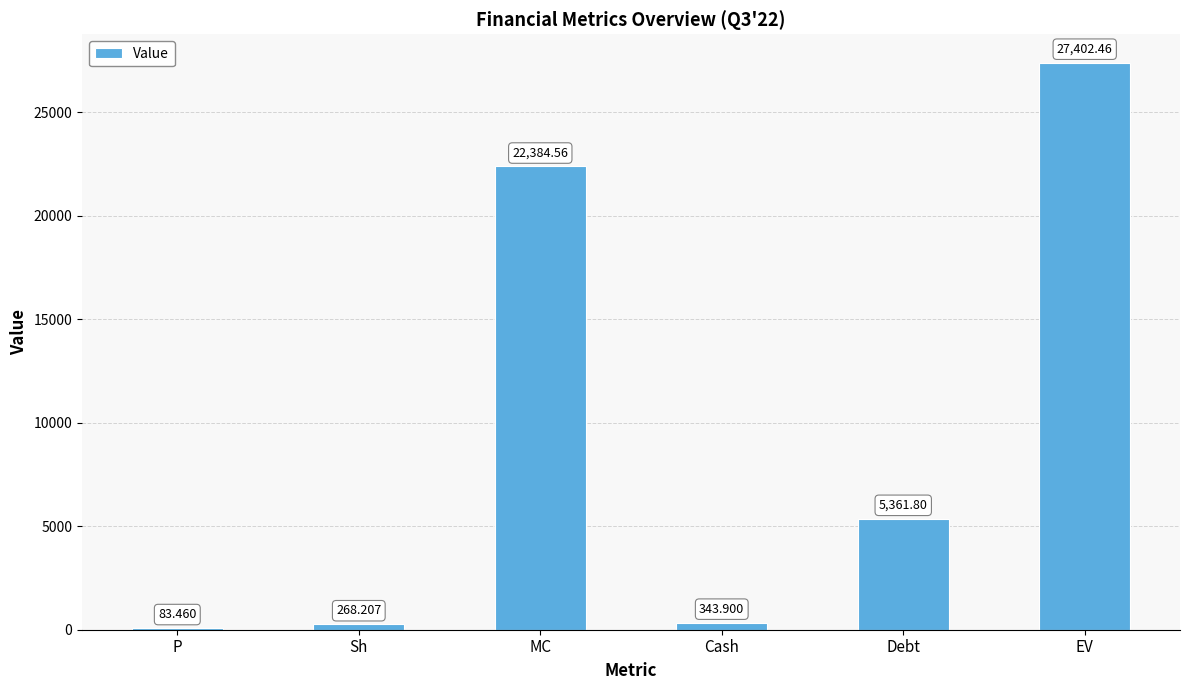

Where does the data first go above 5361?

MC